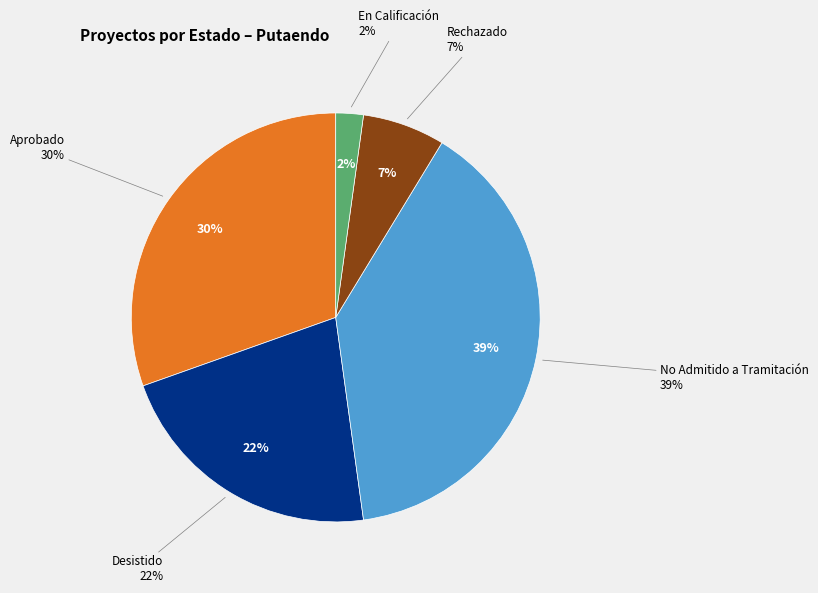

Is Aprobado the majority of the pie?

No